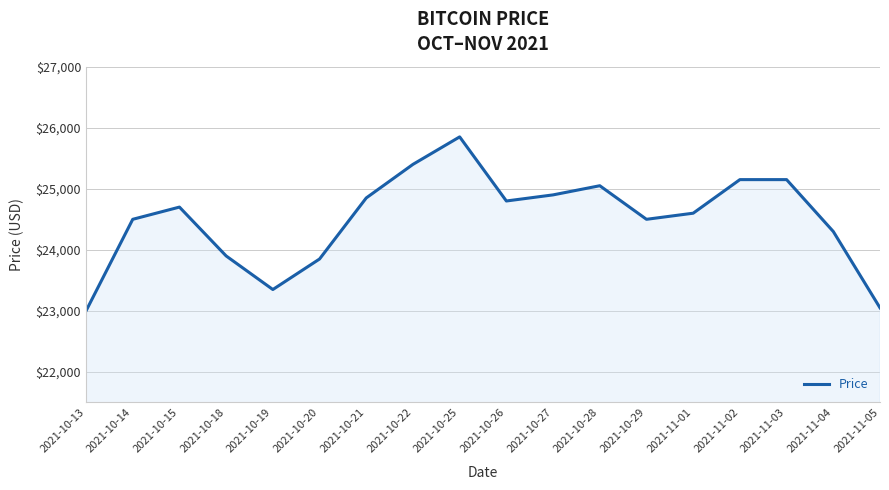

What is the sum of the values at 2021-10-25 and 2021-10-18?

49750